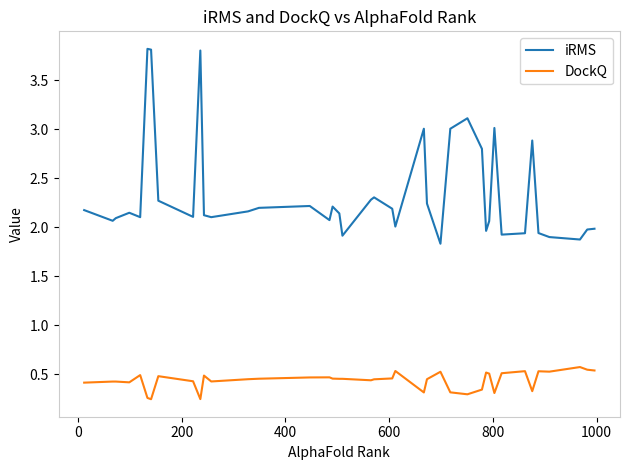

What is the maximum value shown in the chart?

3.8